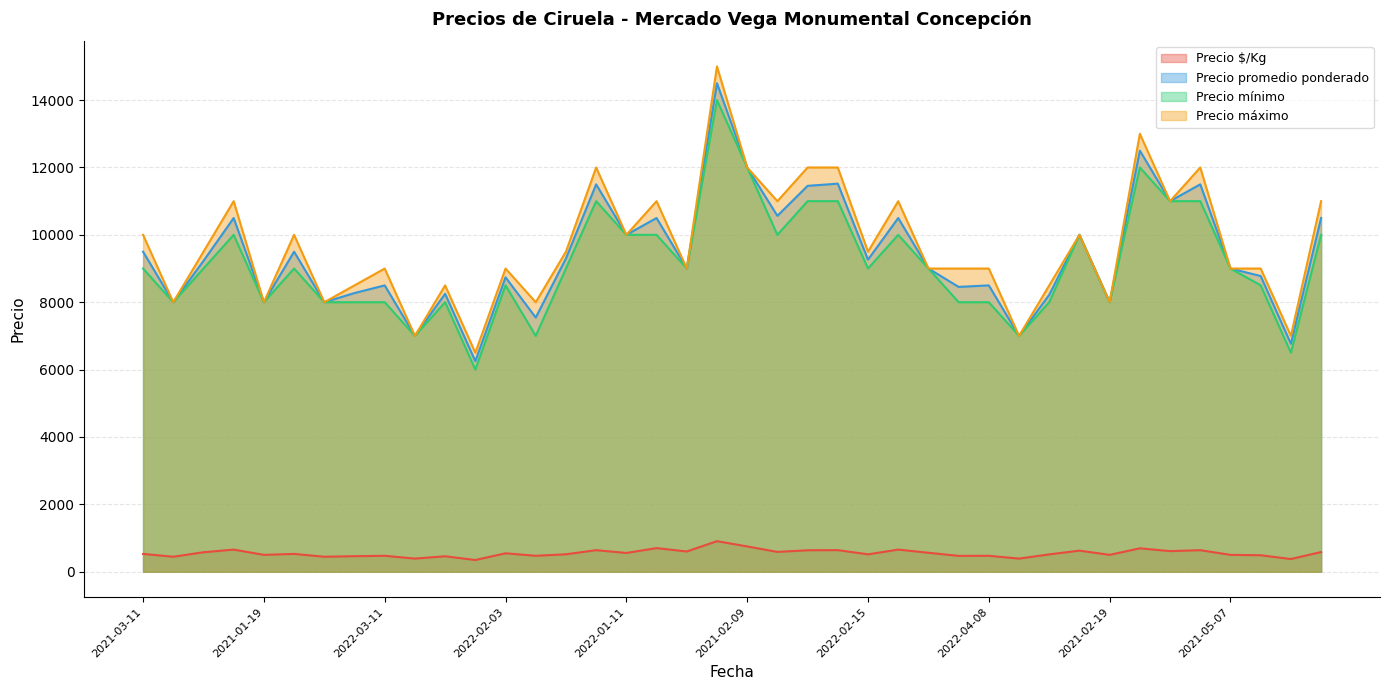

What is the total value across all series at 2021-04-13?

38194